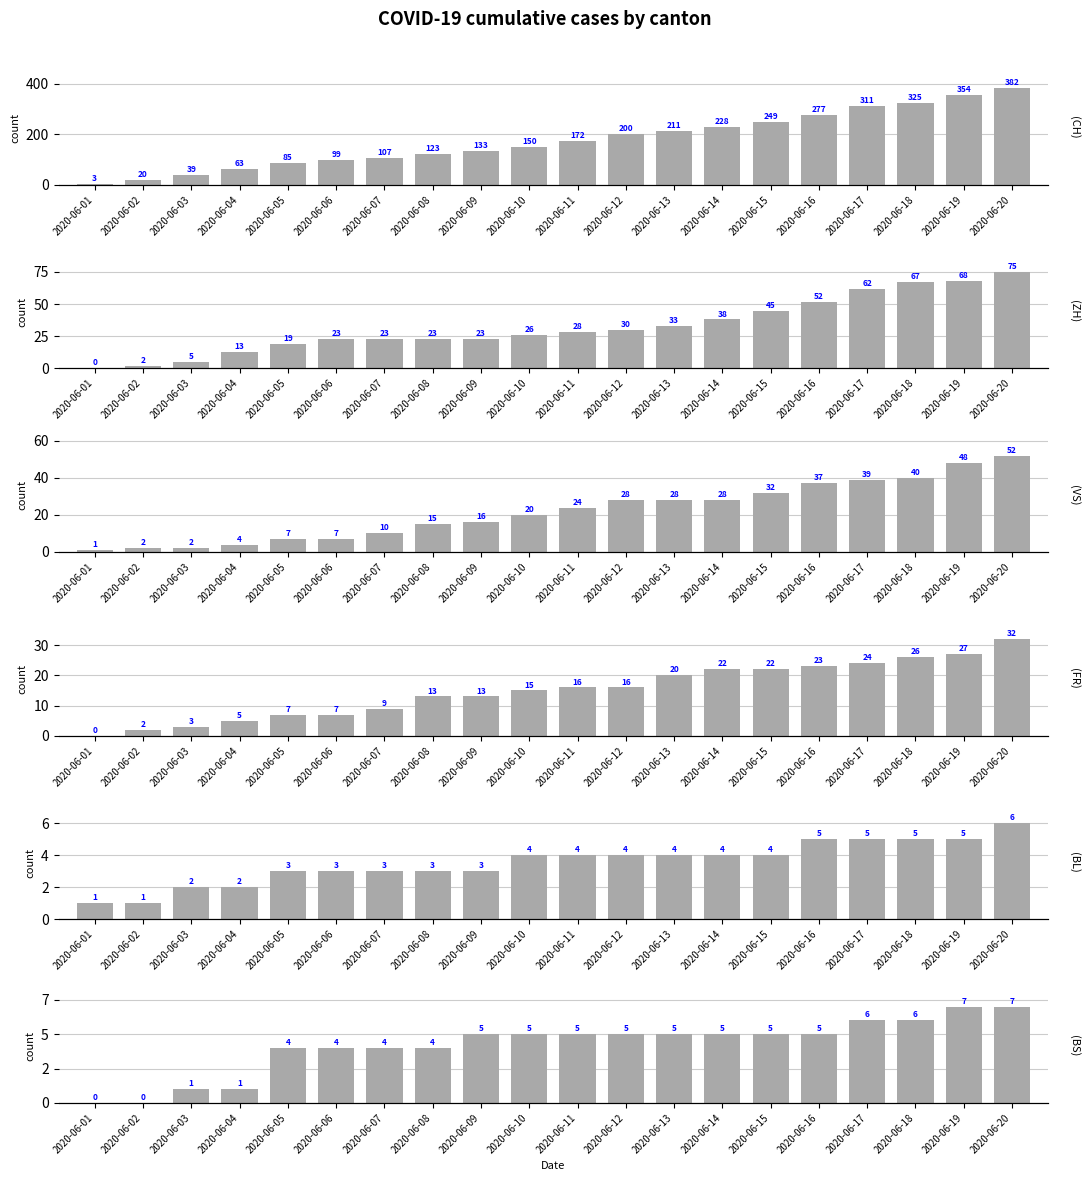

Which has a higher value, 2020-06-18 or 2020-06-17?

2020-06-18